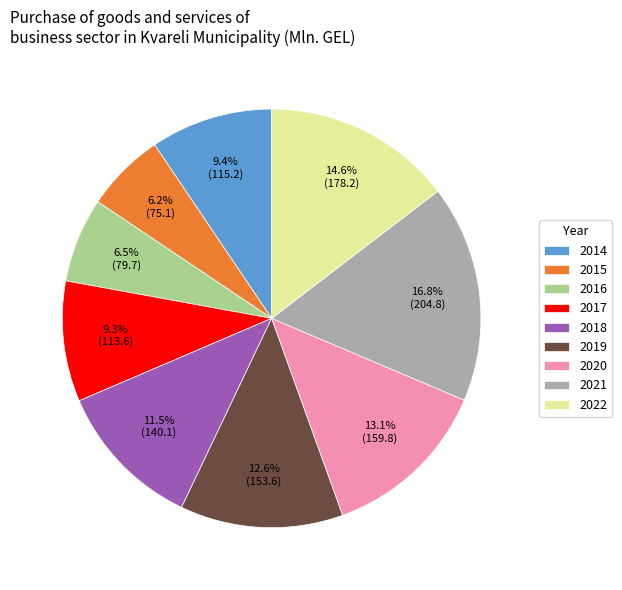

True or false: 2015 accounts for 6% of the total.

True